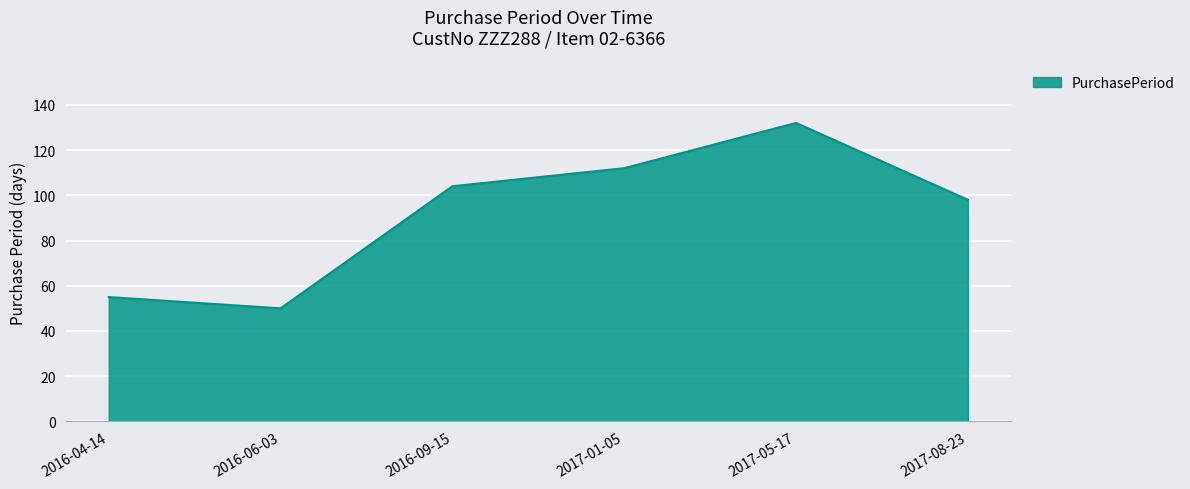

What is the difference between the maximum and minimum values?

82